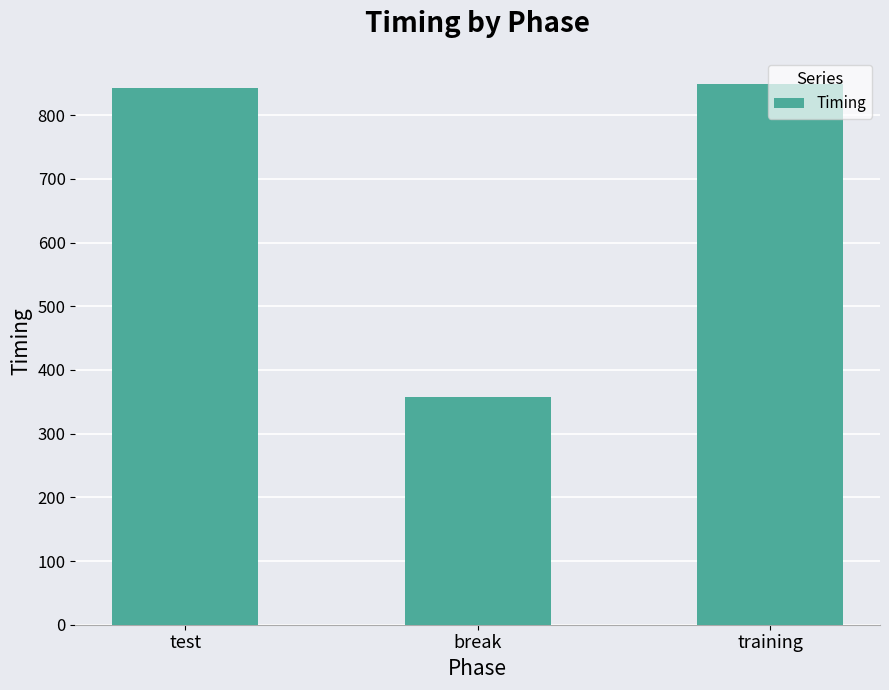

What is the value of the 3rd bar from the left?

849.0